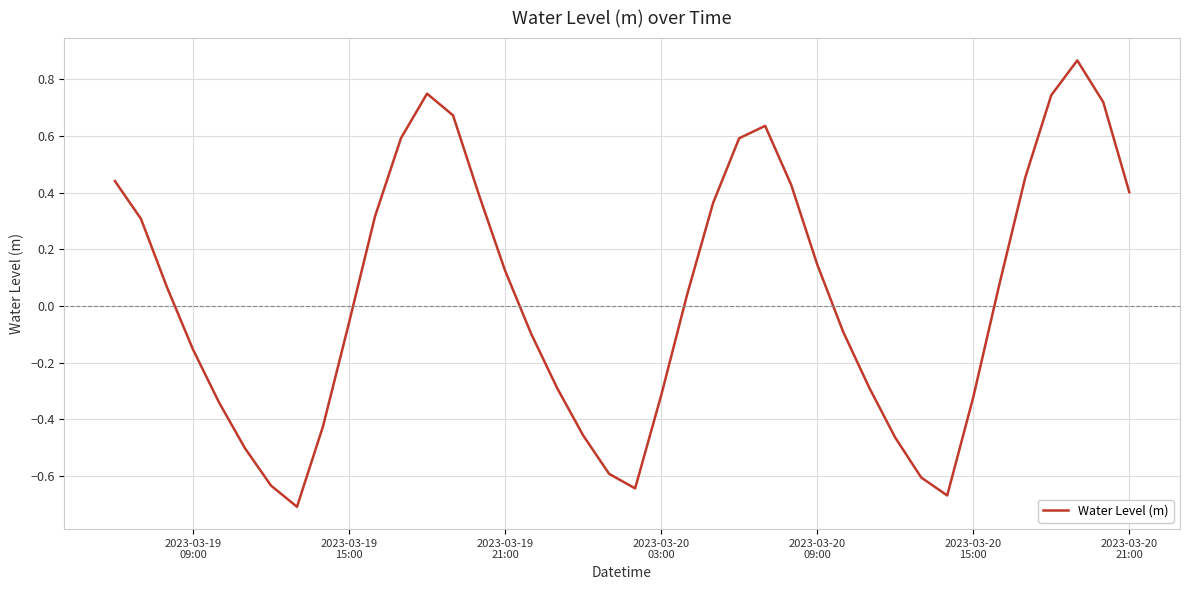

What is the difference between the maximum and minimum values?

1.6